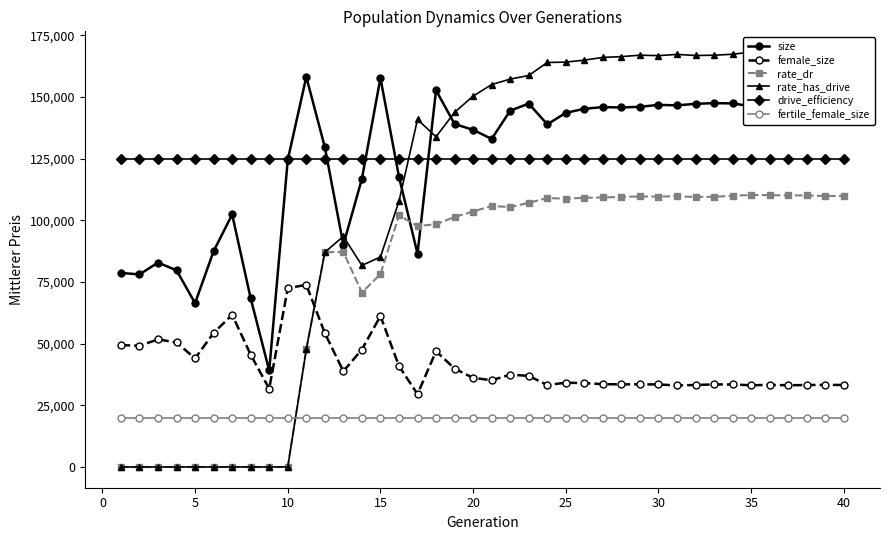

What is the highest value of the female_size series?

73884.0